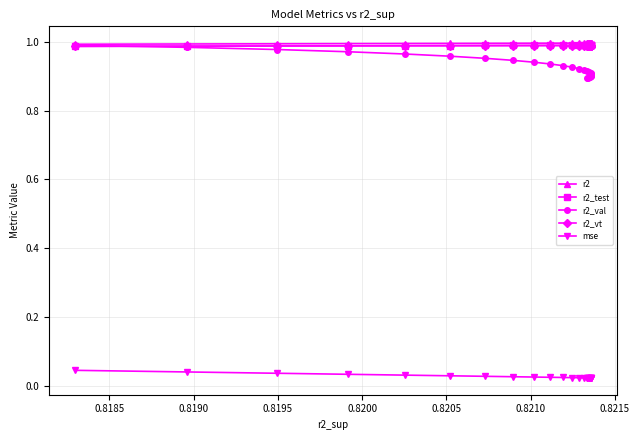

Rank the series at 0.8190 from highest to lowest value.

r2, r2_vt, r2_test, r2_val, mse